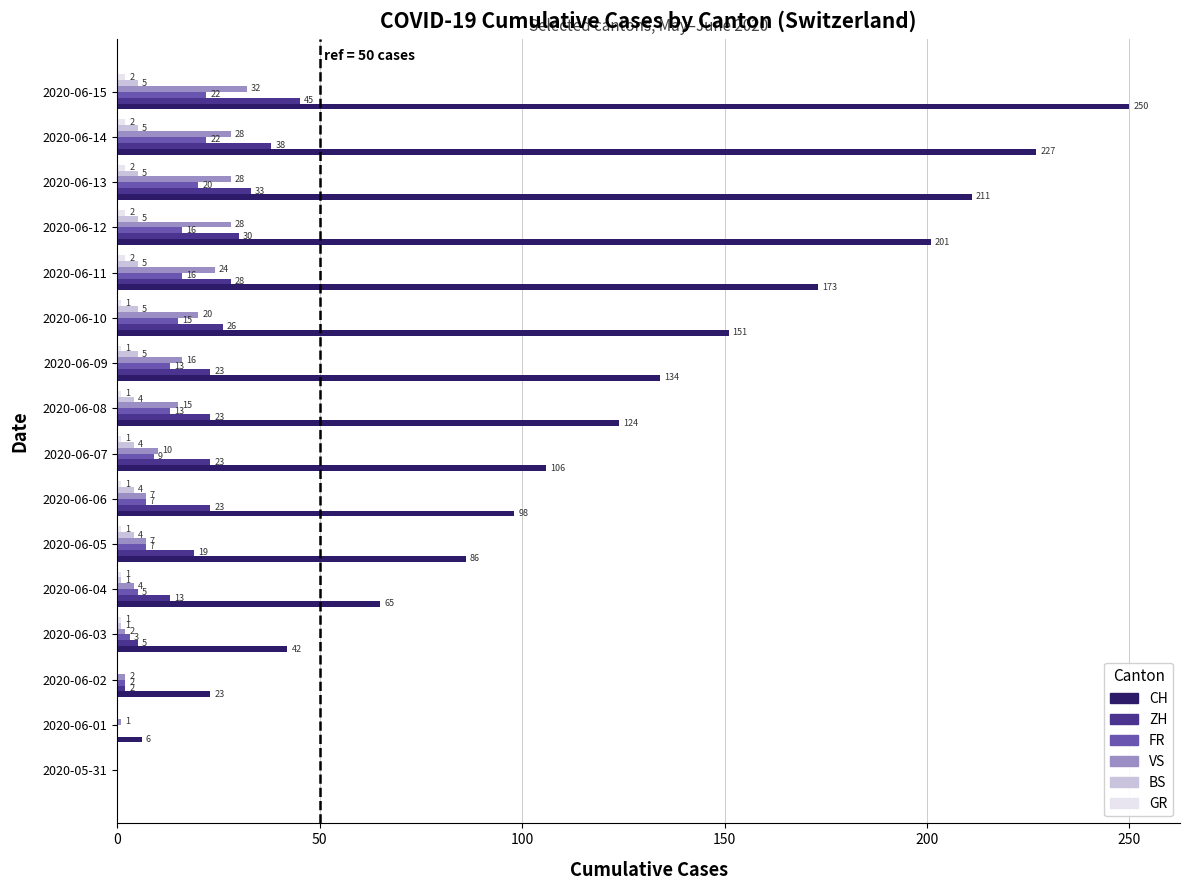

At which category is the sum across all series the highest?

2020-06-15